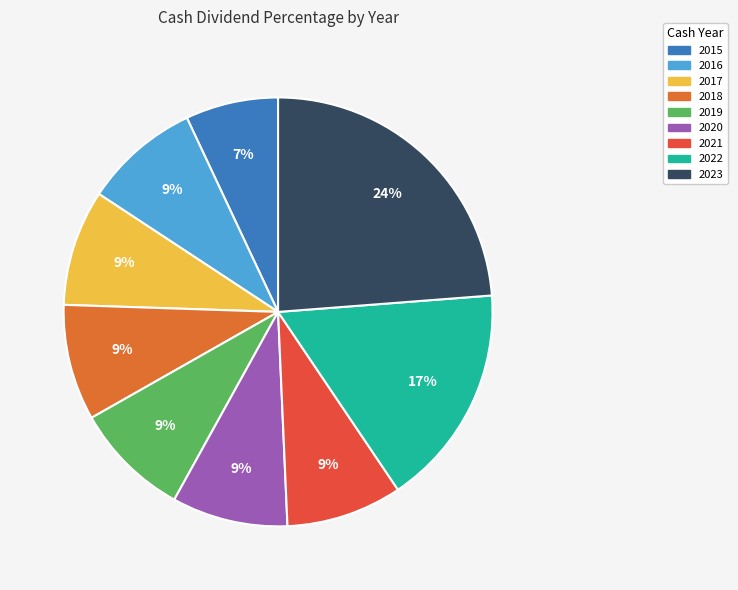

What is the total percentage of 2018 and 2020?

17.5%